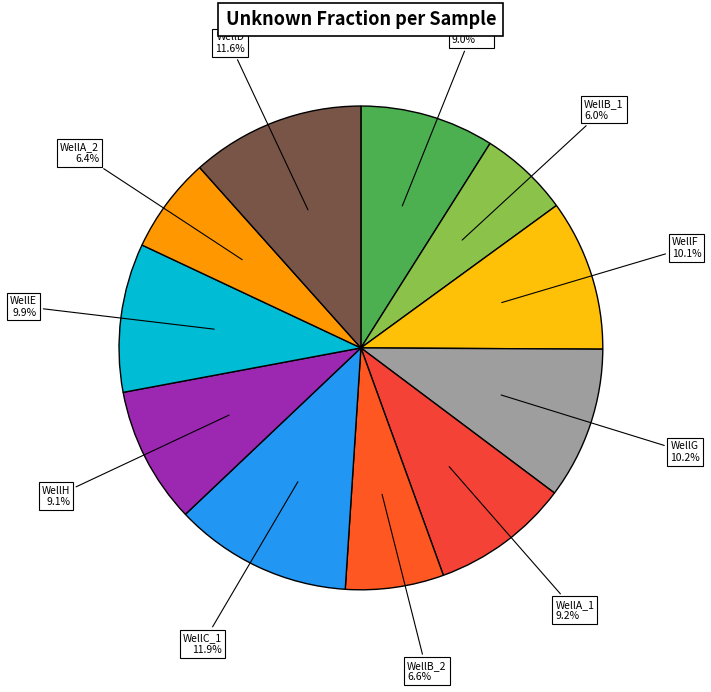

Count the number of slices in the pie.

11